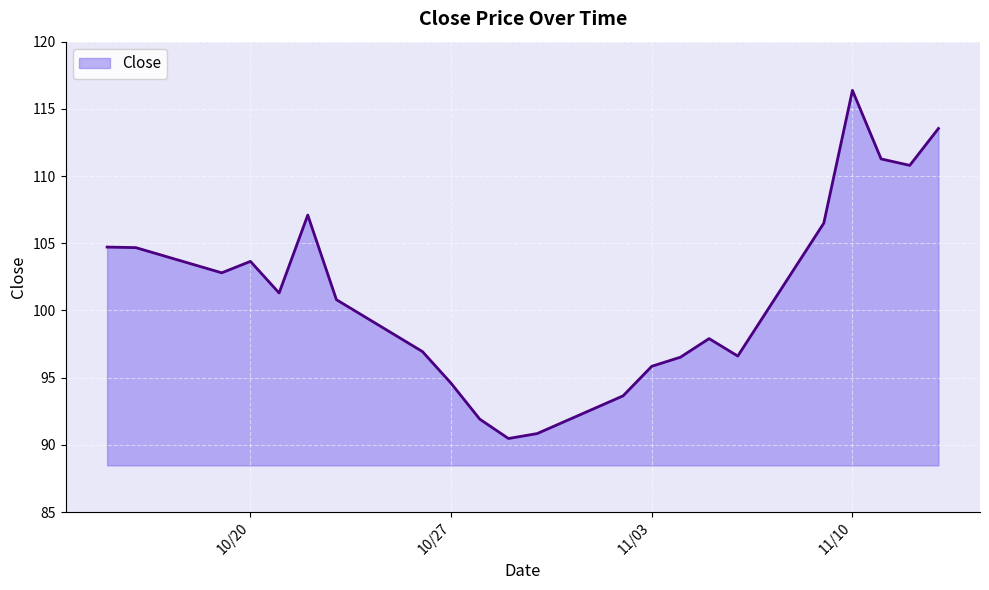

What is the smallest value displayed?

90.5